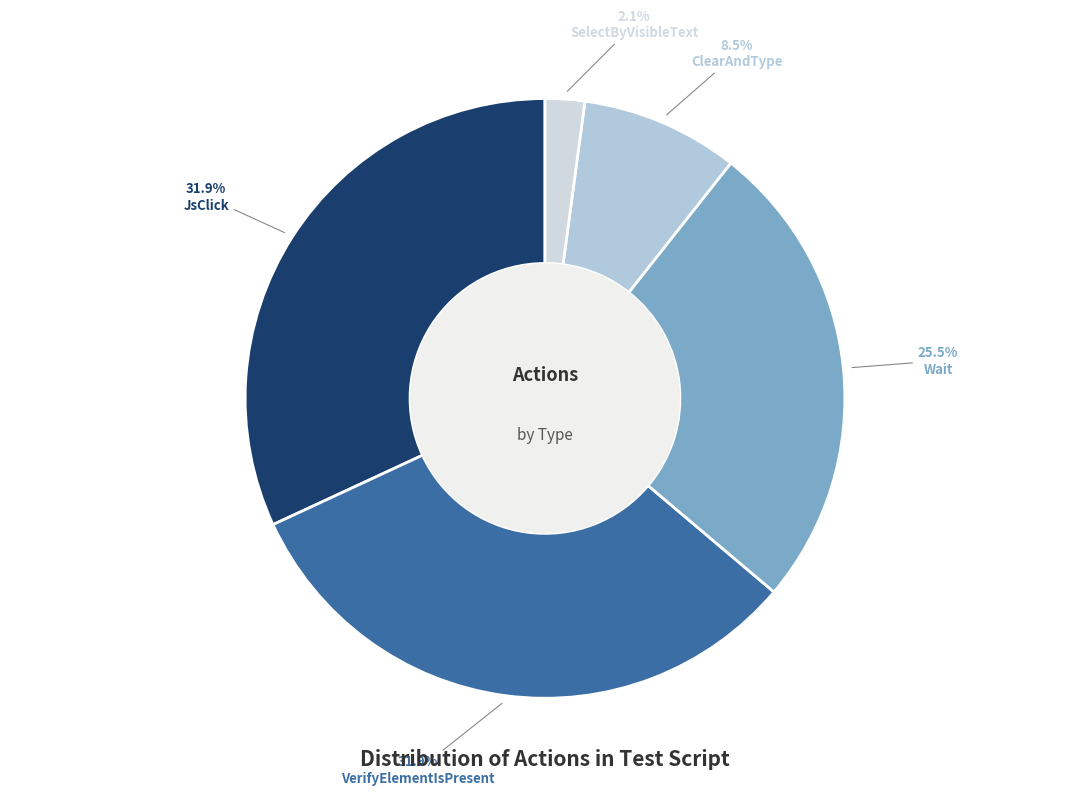

Is there any slice that represents more than half of the pie?

No